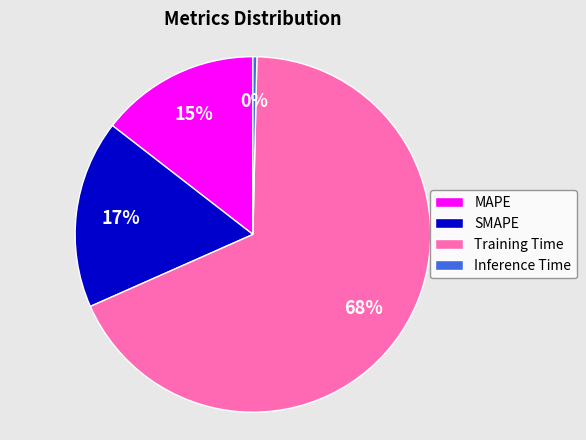

Is the sum of SMAPE and Inference Time greater than half?

No